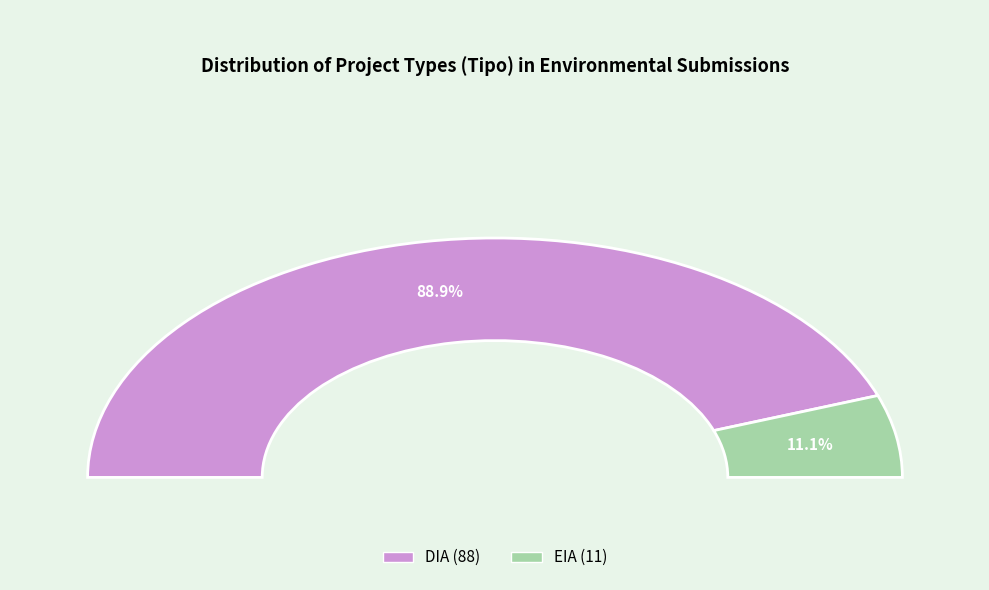

The DIA slice represents 74% of the pie. True or false?

False